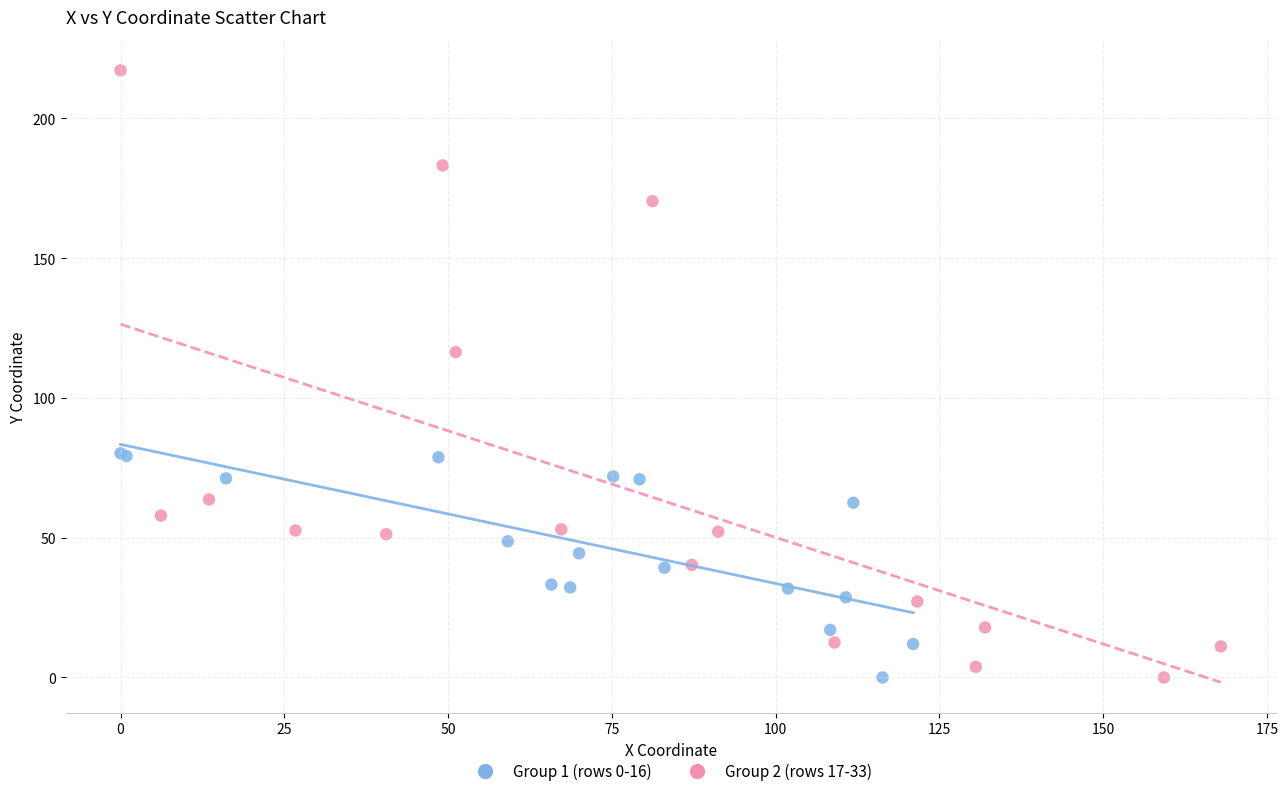

Which series has the largest Y range (max minus min)?

Group 2 (rows 17-33)